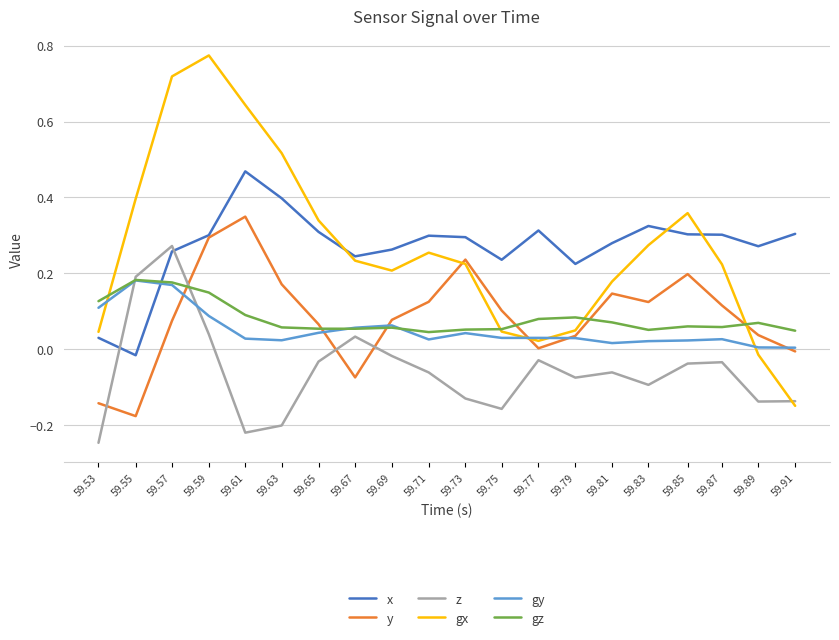

Where do y and gz first cross each other?

59.57 and 59.59